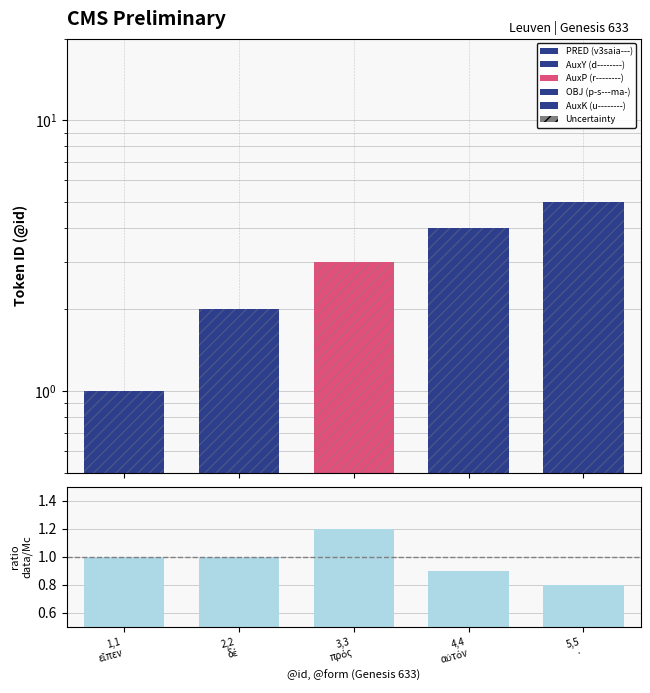

What is the value of the ratio data/Mc bar at the 2nd from the left?

1.0